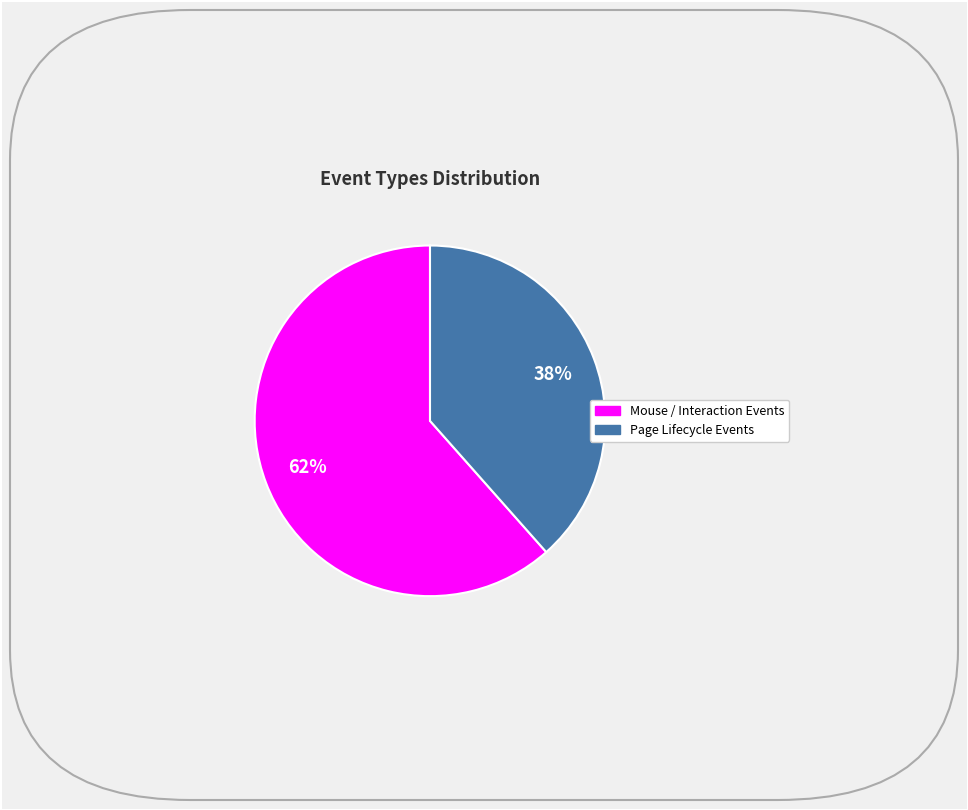

How many slices are in this pie chart?

2